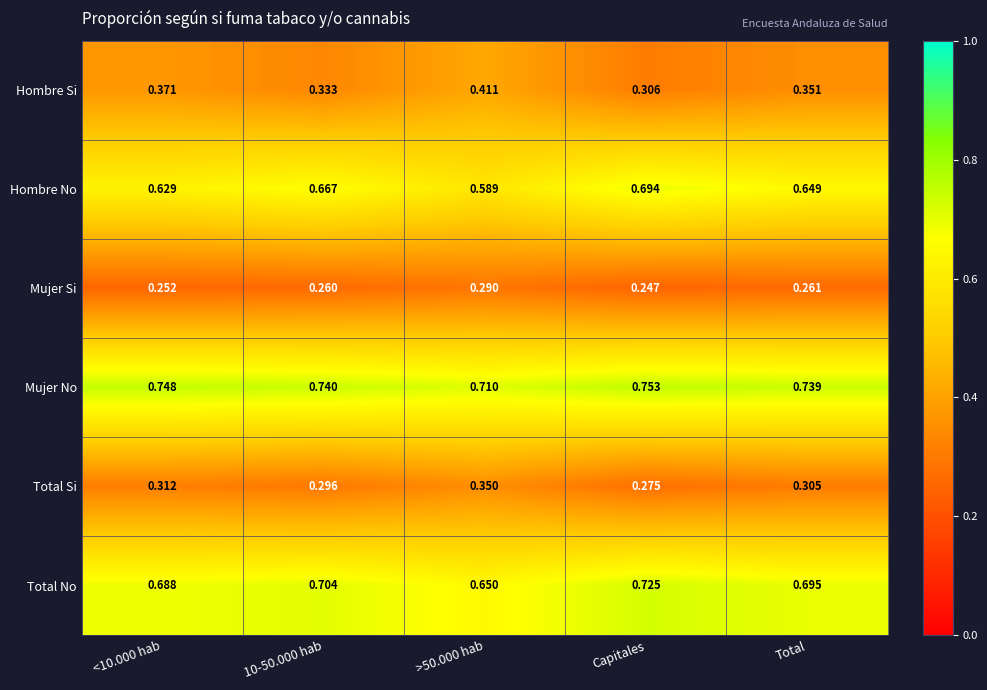

Where is Mujer Si nearest to the value 0?

Capitales